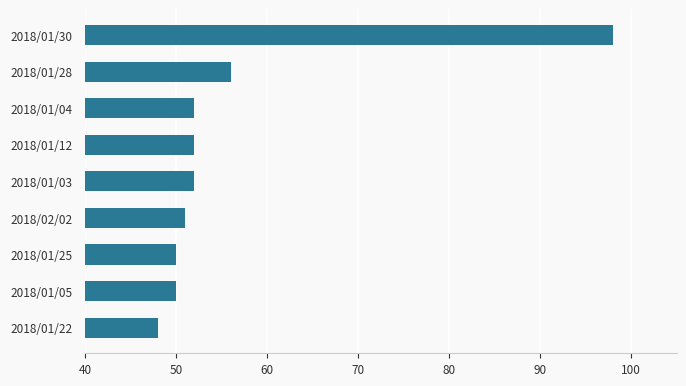

How many data points are less than 52?

4